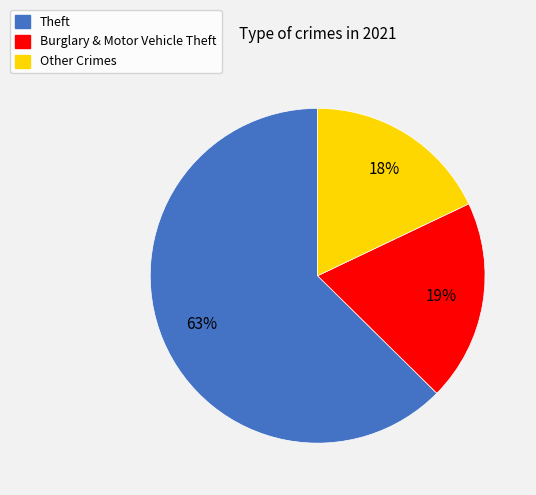

What is the largest slice in the pie chart?

Theft